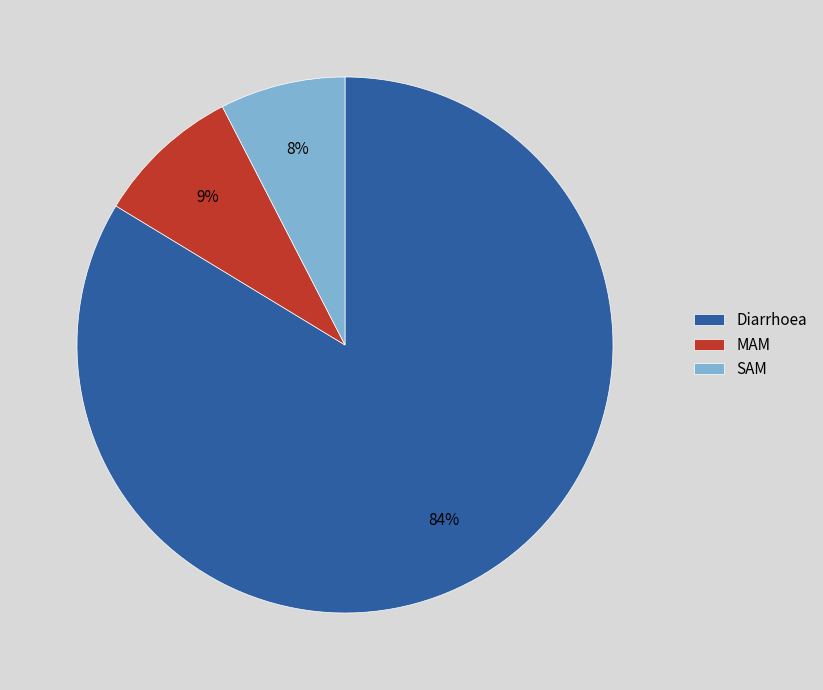

Count the number of slices in the pie.

3